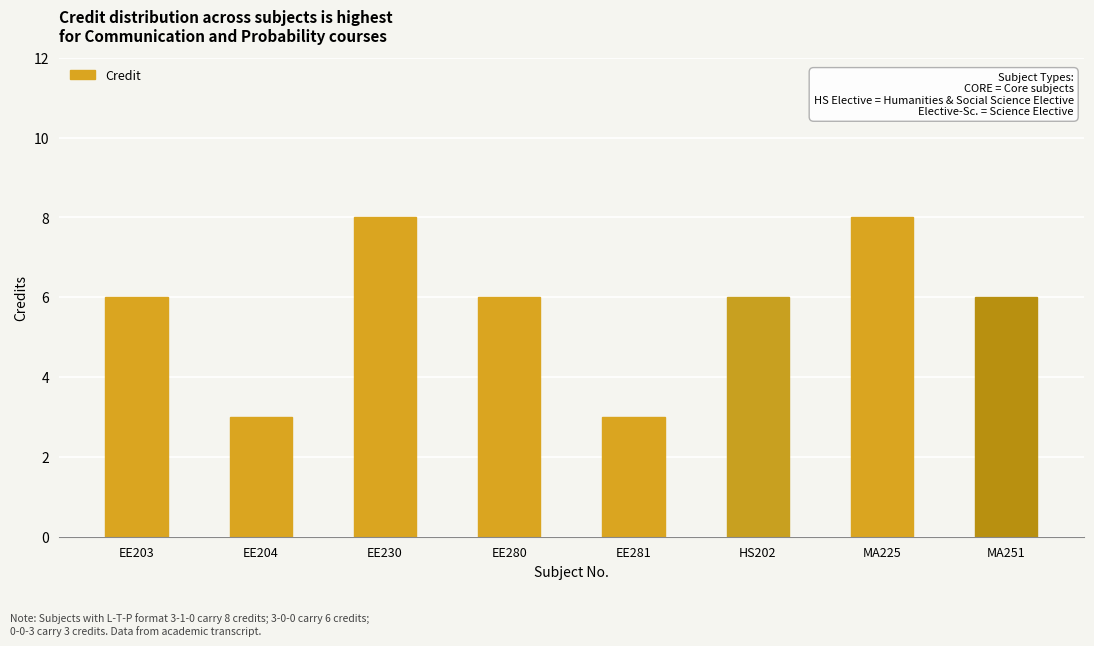

The chart shows a value of 8 at EE230. True or false?

True